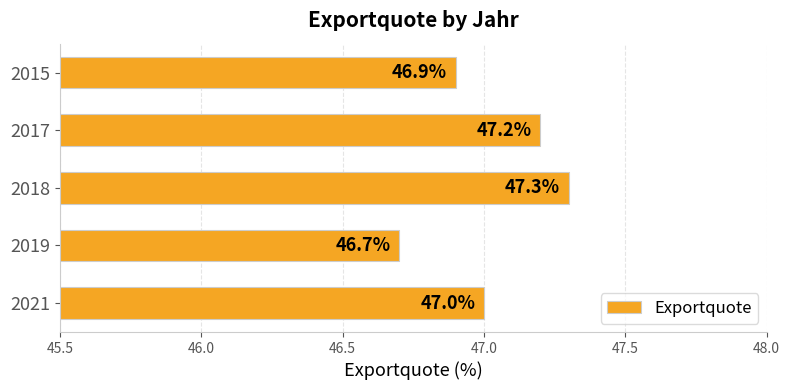

What is the difference between the second highest and second lowest values?

0.3